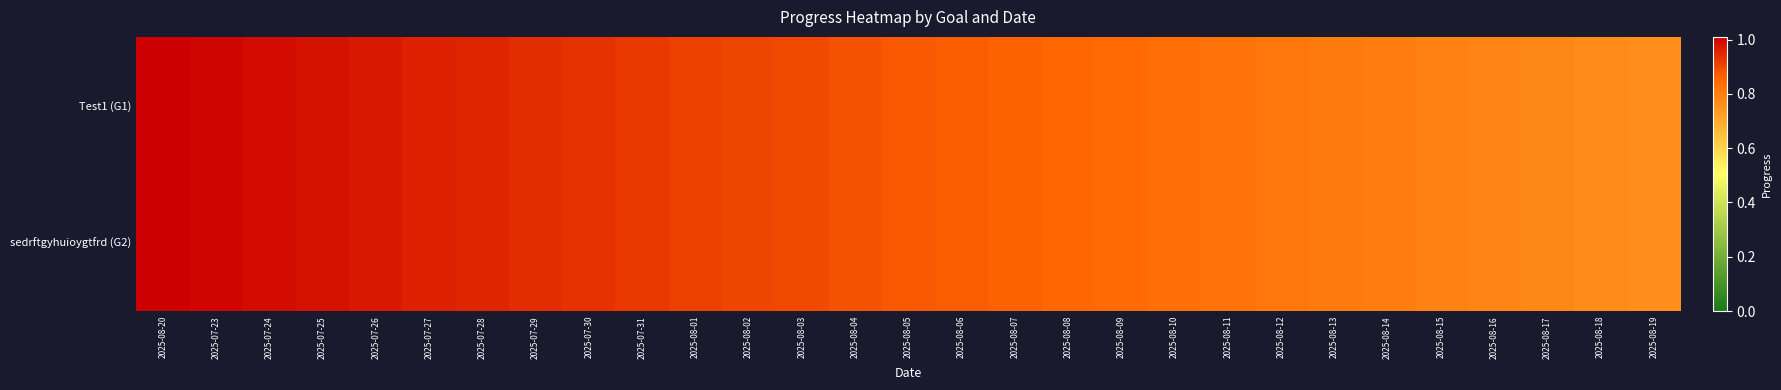

Which has a higher value, 2025-08-10 or 2025-07-30?

2025-07-30